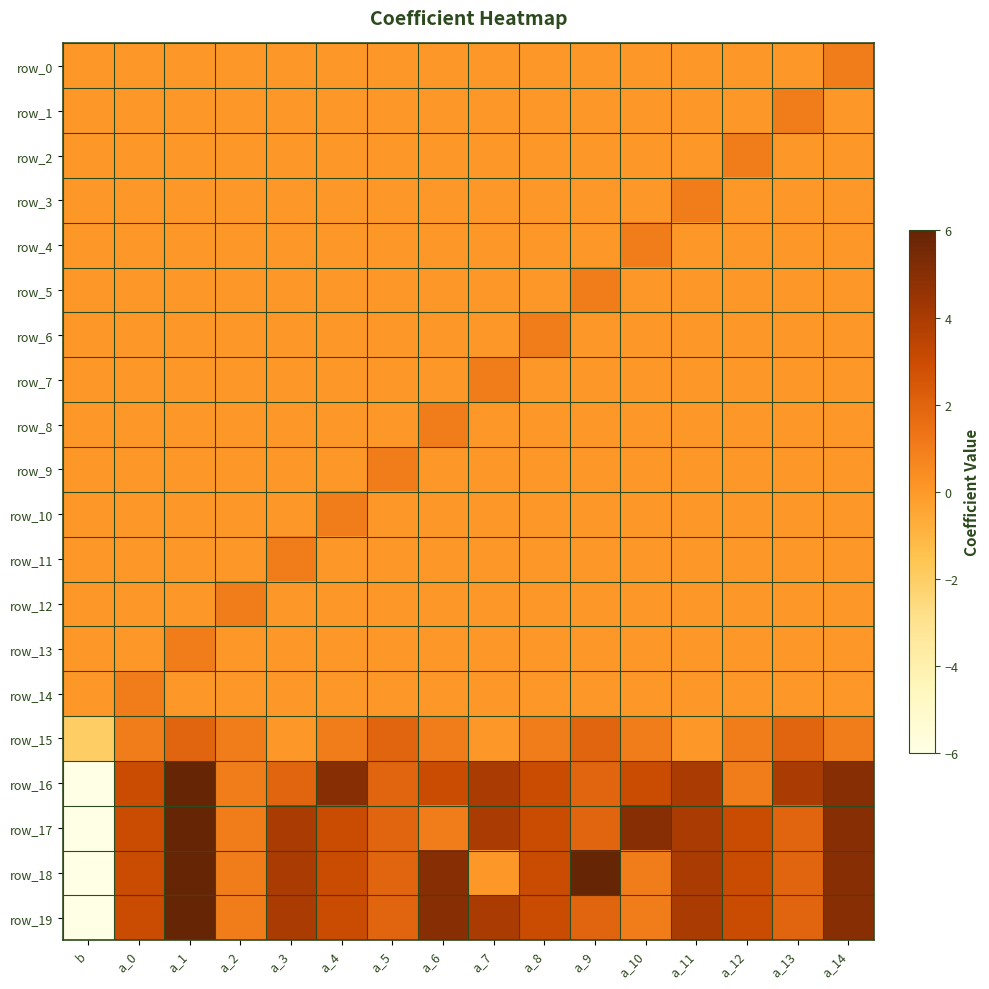

Rank the categories by row_18 value from lowest to highest.

b, a_7, a_2, a_10, a_5, a_13, a_0, a_4, a_8, a_12, a_3, a_11, a_6, a_14, a_1, a_9